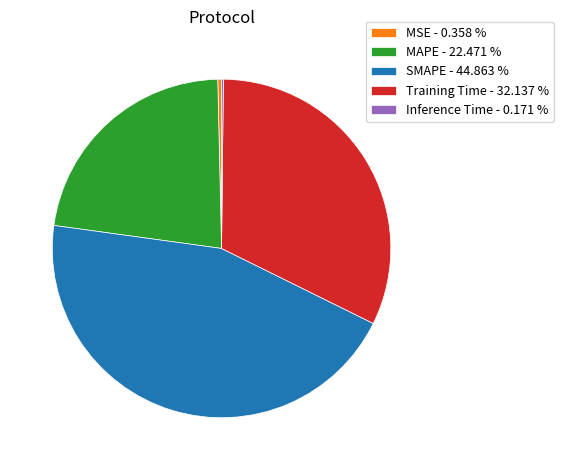

Is there any slice that represents more than half of the pie?

No